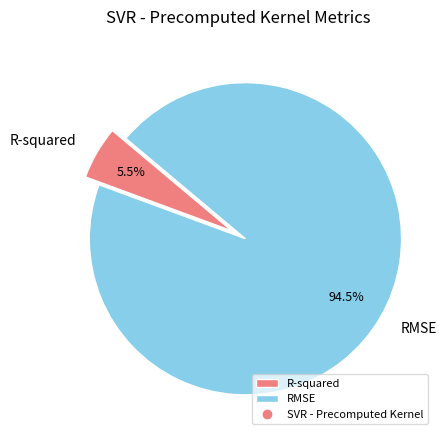

Rank the categories by value from lowest to highest.

R-squared, RMSE